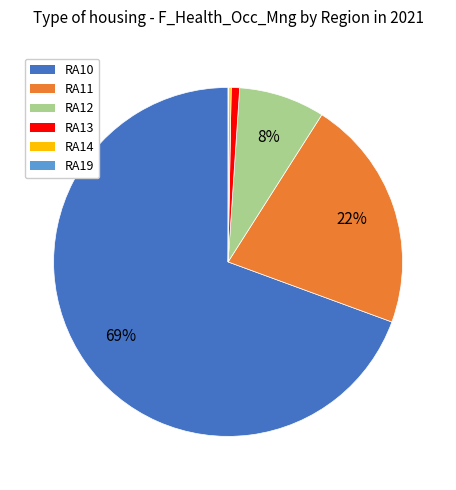

Does any single category account for the majority?

Yes